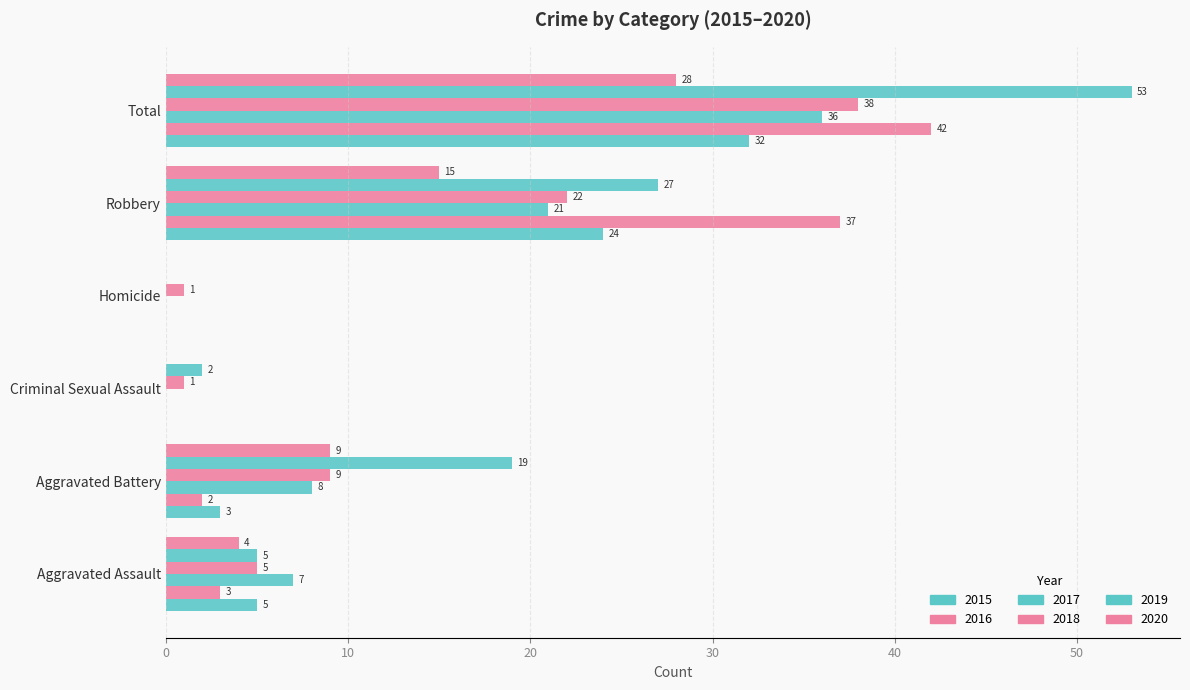

What is the difference between the 2015 values at Criminal Sexual Assault and Aggravated Battery?

3